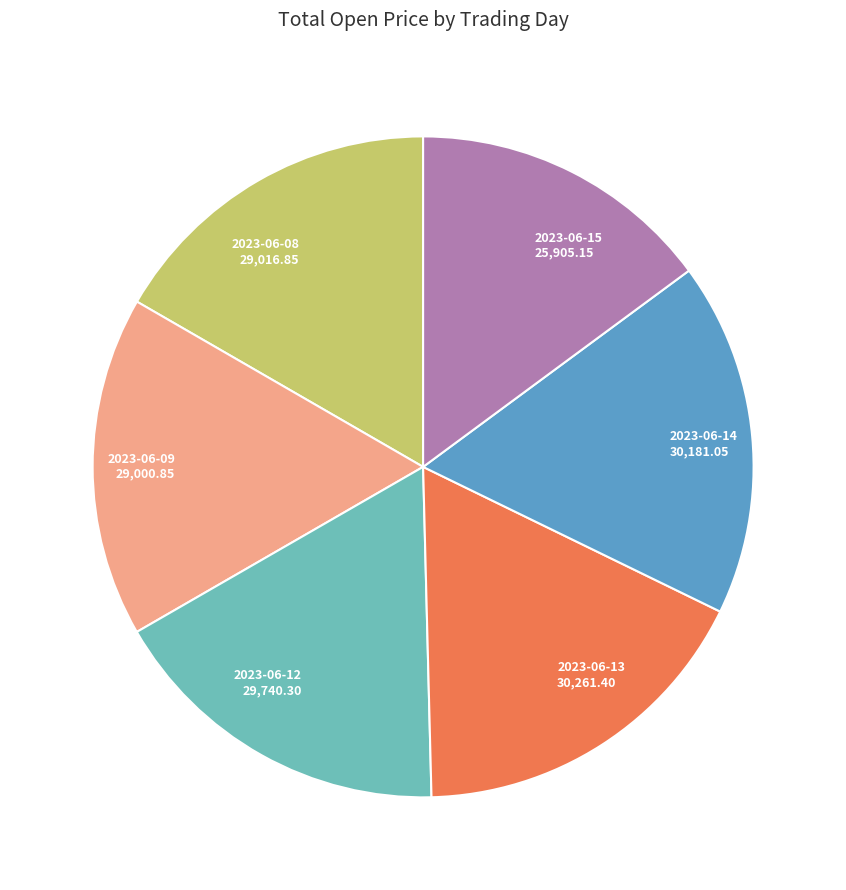

Count the number of slices in the pie.

6